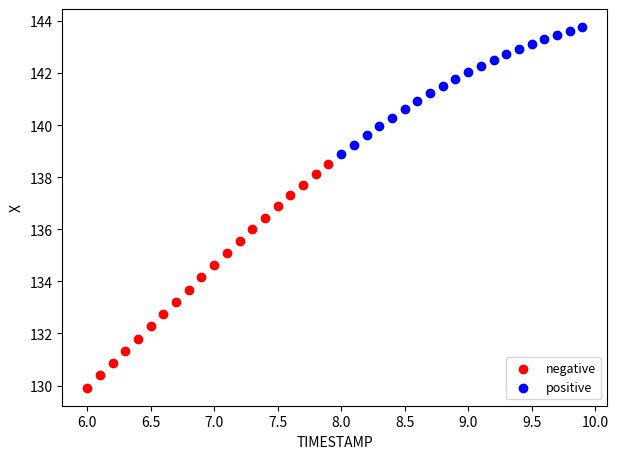

Which series contains the lowest Y value?

negative